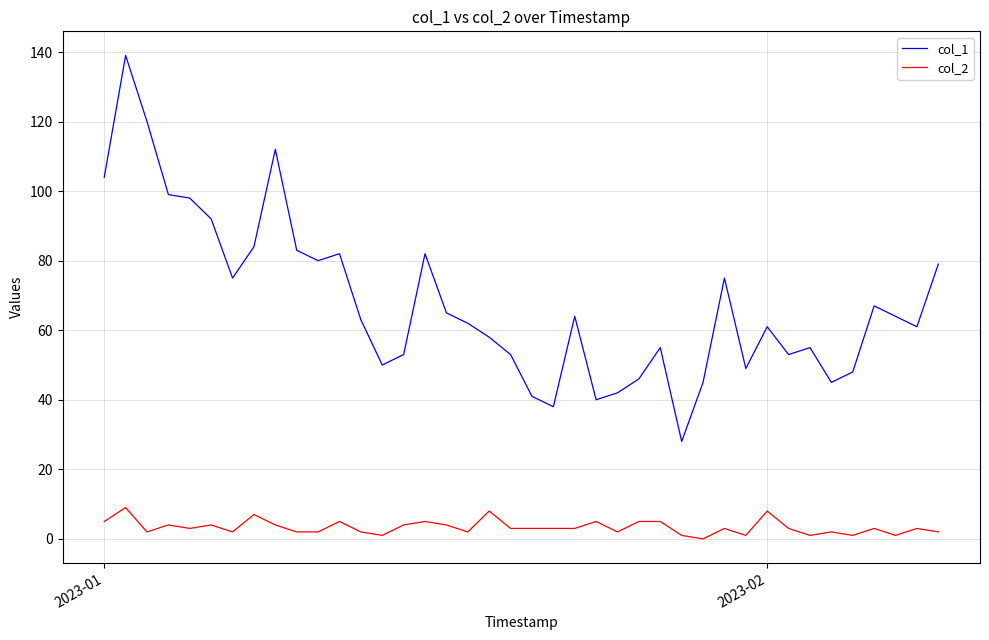

True or false: col_2 and col_1 cross at least once.

False